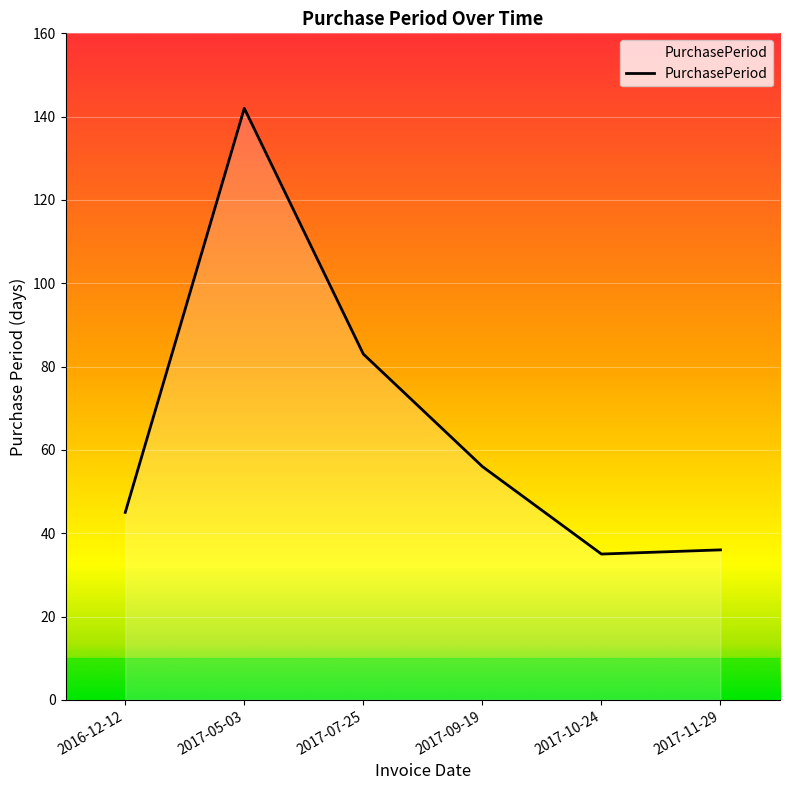

What is the sum of the values at 2017-11-29 and 2016-12-12?

81